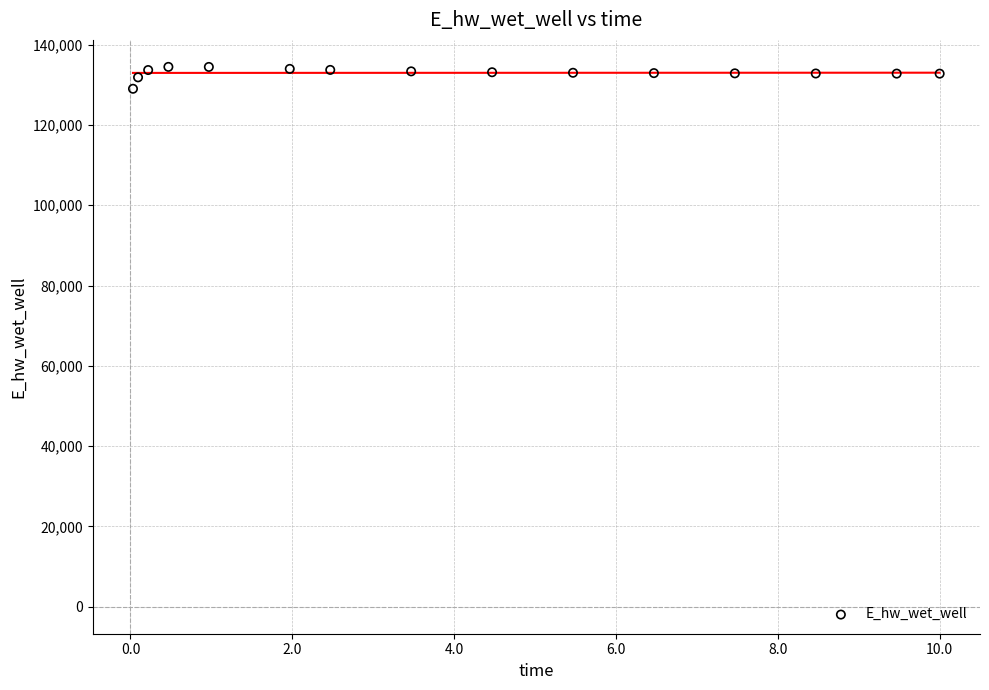

What is the range of Y values (max minus min)?

5452.3